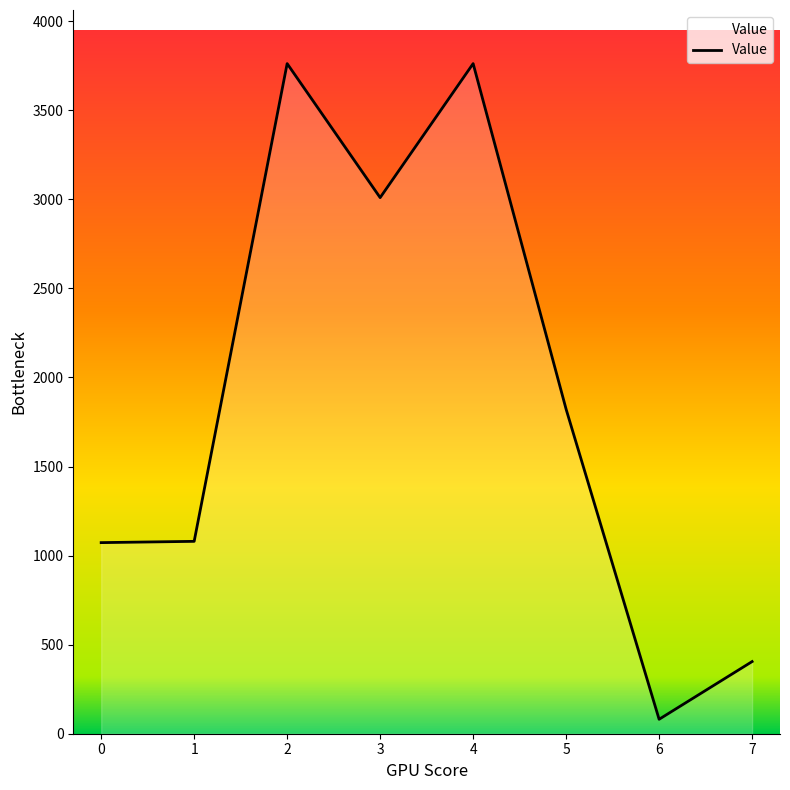

Approximately how many times larger is the value at 5 compared to 0?

1.7